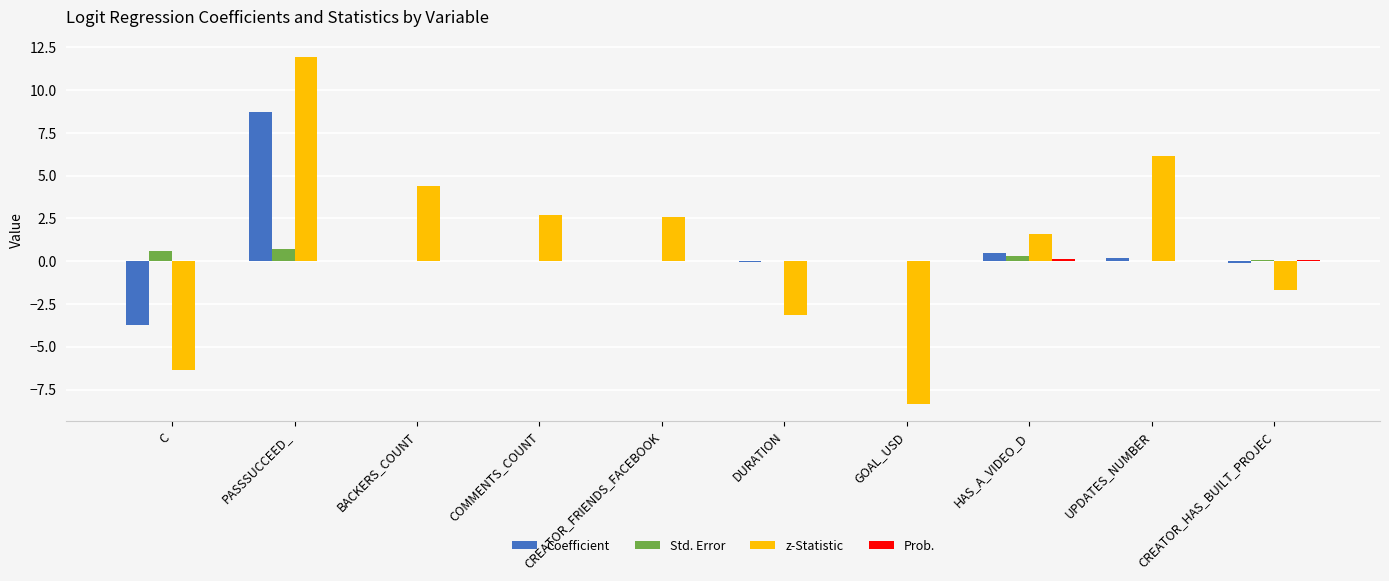

What is the sum of all Std. Error values?

1.7